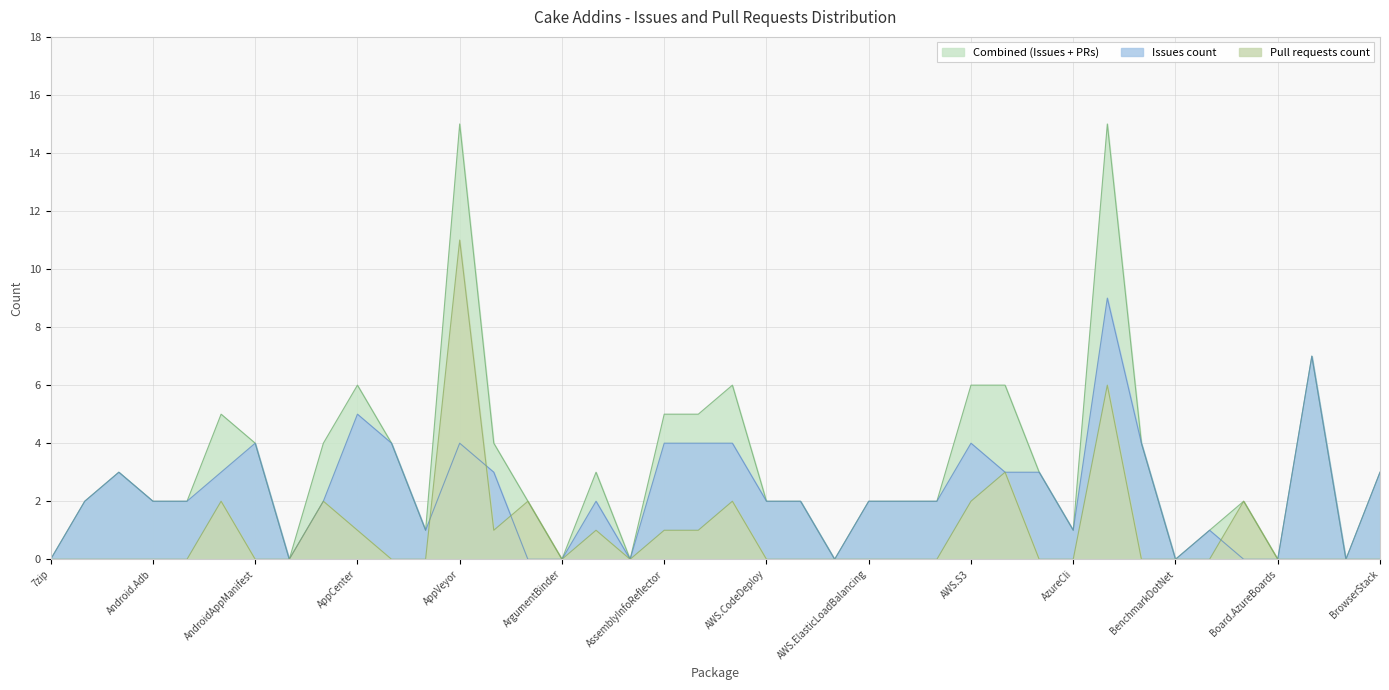

What is the maximum value for Issues count?

9